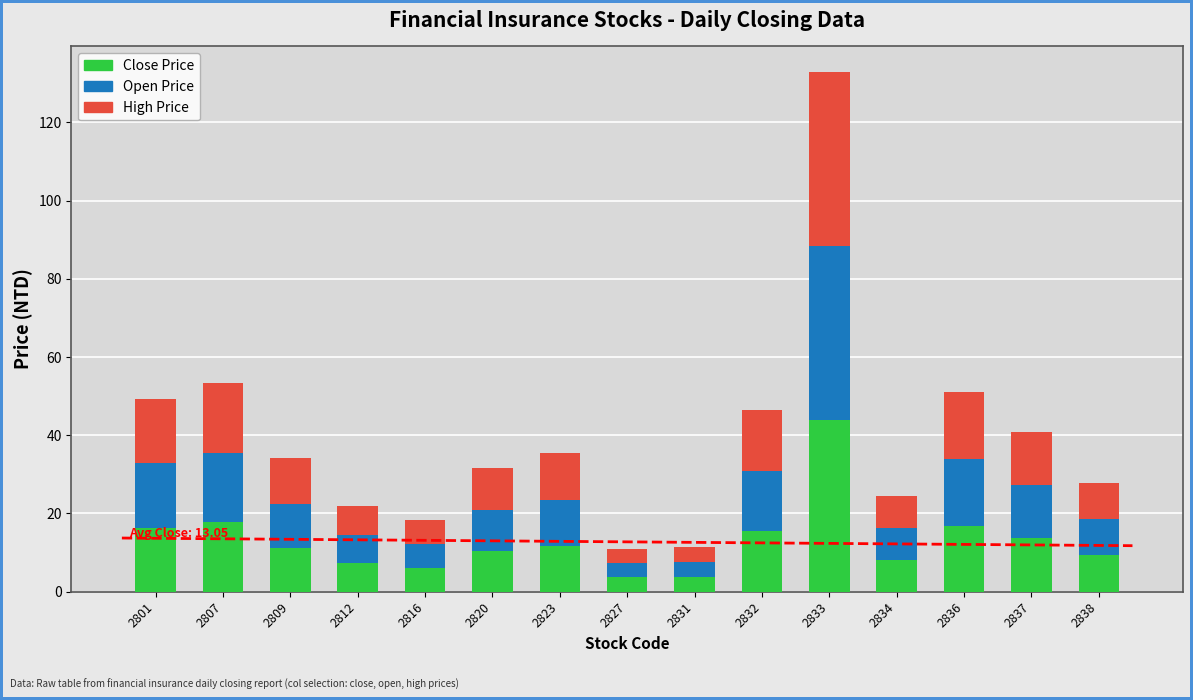

At which category is the sum across all series the highest?

2833